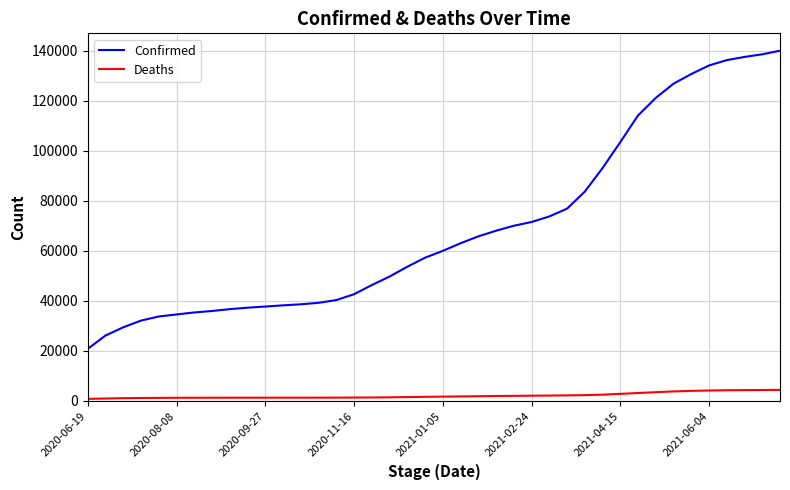

Which series has the largest range (max minus min)?

Confirmed